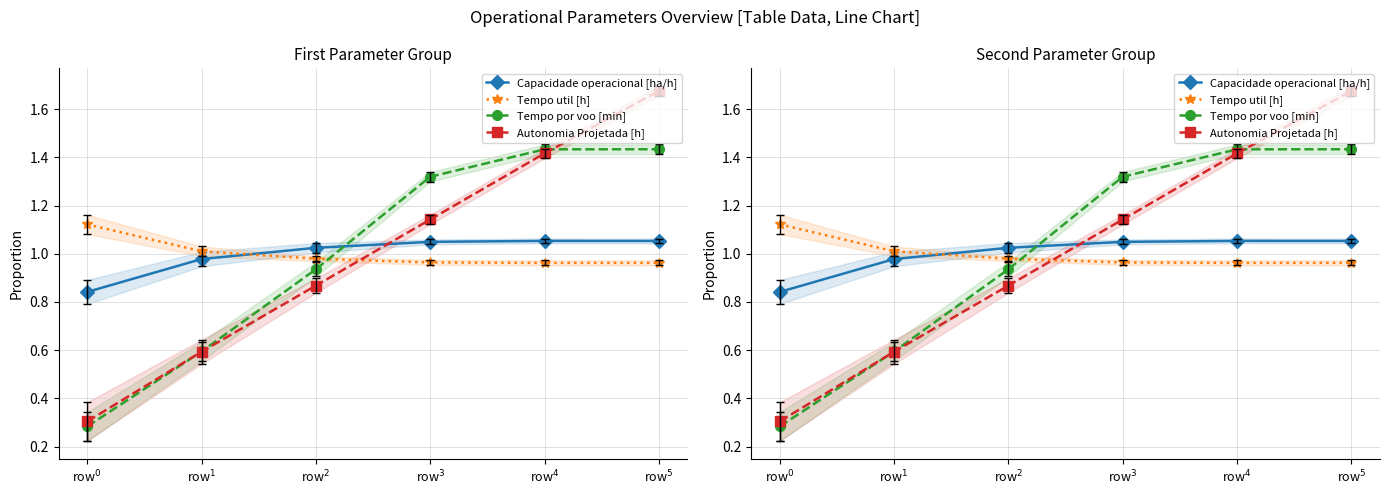

At row$^{5}$, list the series in order from smallest to largest.

Tempo util [h], Capacidade operacional [ha/h], Tempo por voo [min], Autonomia Projetada [h]